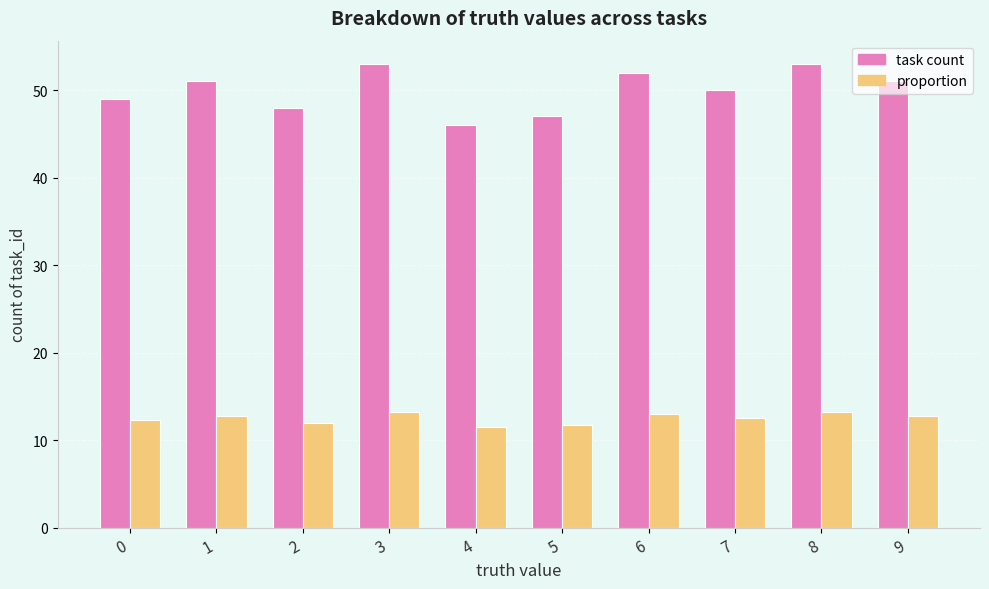

Which series has the widest spread of values?

task count